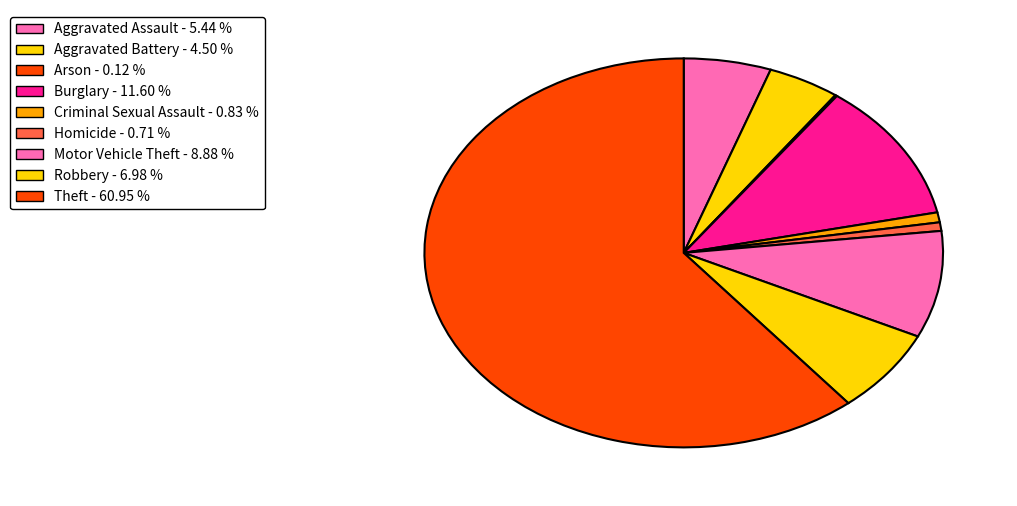

To the nearest percent, what is the difference between the Motor Vehicle Theft and Burglary slice percentages?

3%